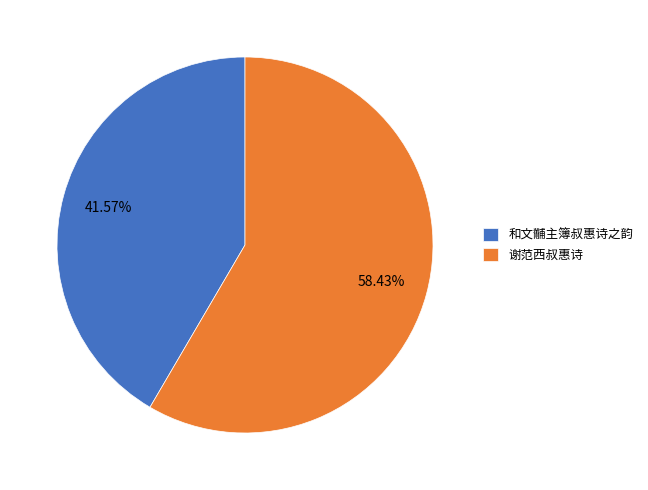

What is the smallest slice in the pie chart?

和文黼主簿叔惠诗之韵